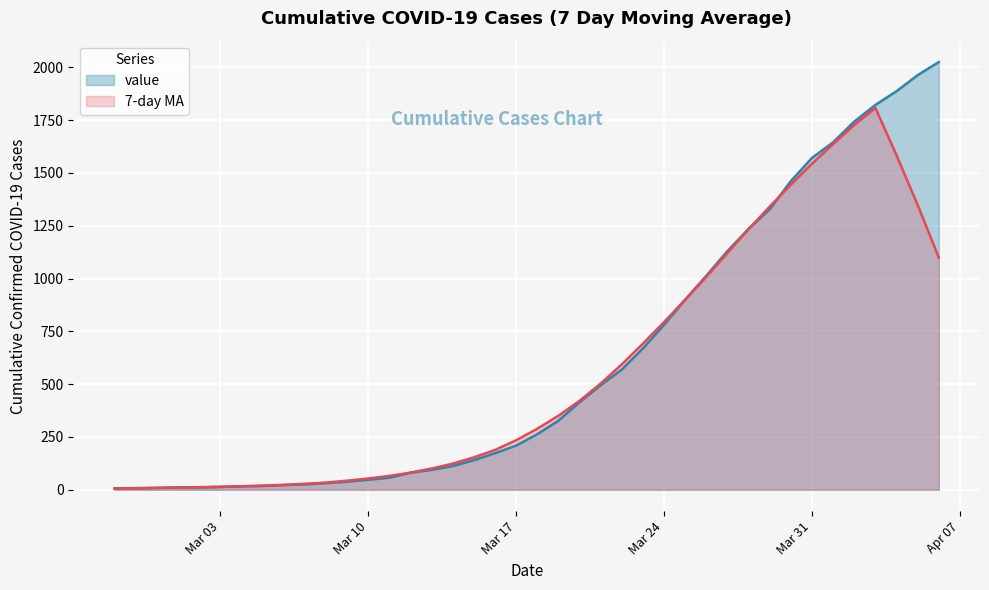

What is the maximum value shown in the chart?

2025.0